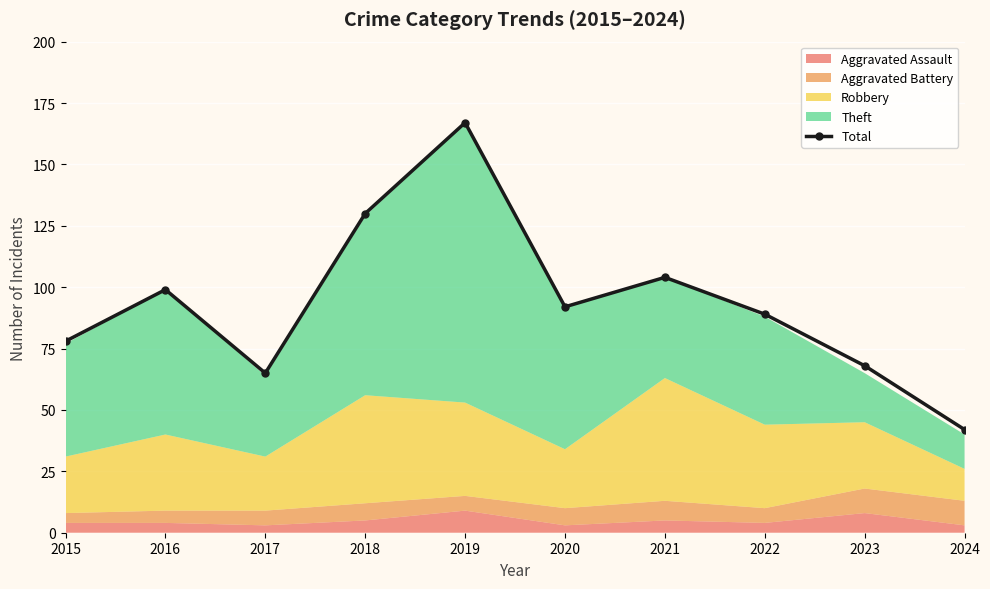

What is the ratio of the value at 2024 to the value at 2019?

0.3